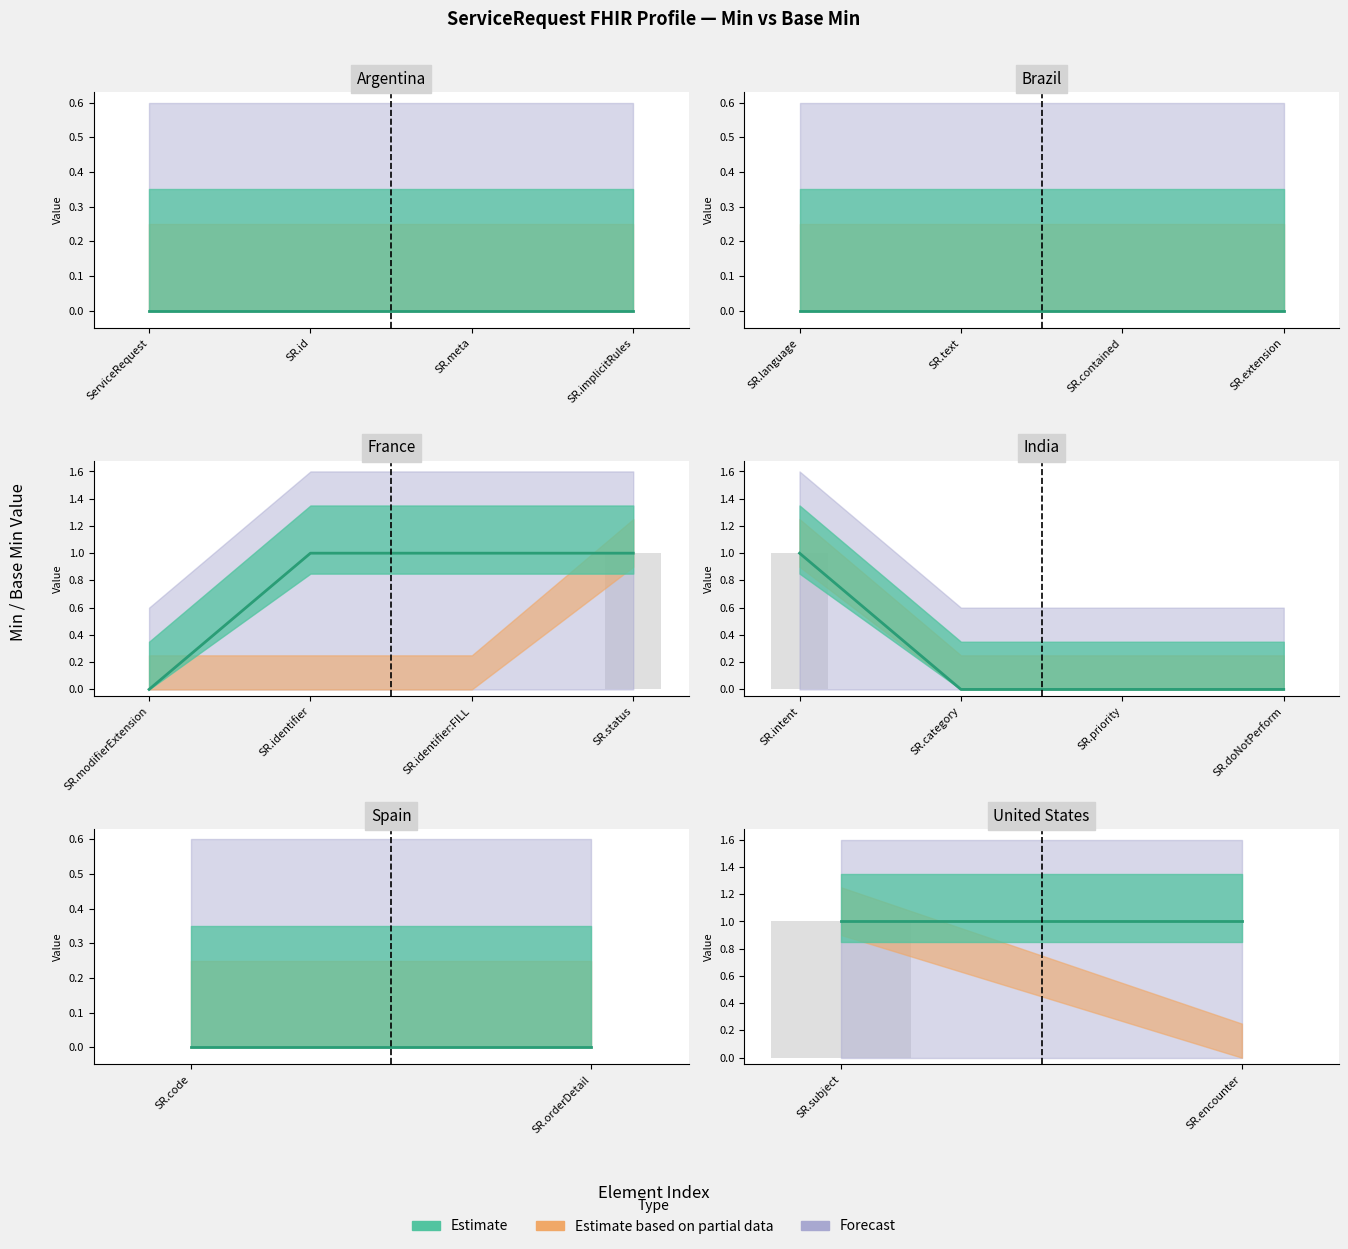

Is it true that Base Min bars equals 0 at SR.encounter?

False